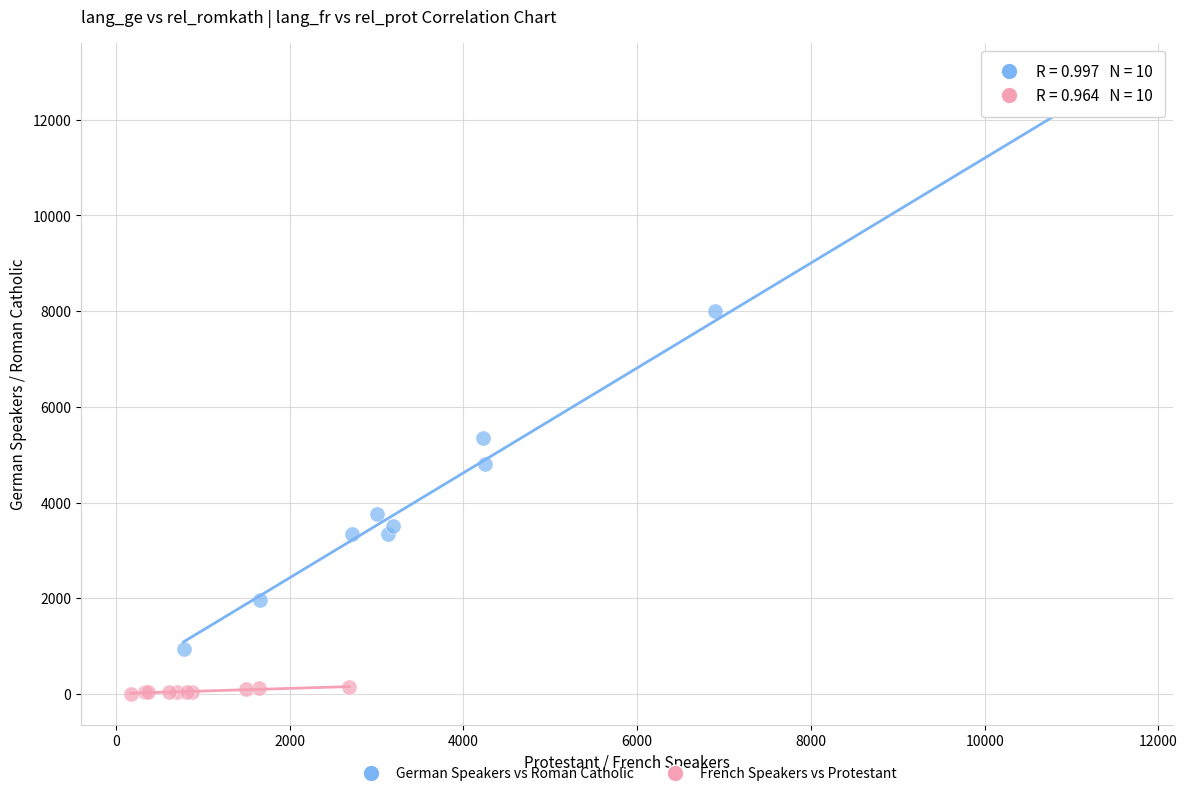

Which series reaches the maximum Y coordinate?

German Speakers vs Roman Catholic